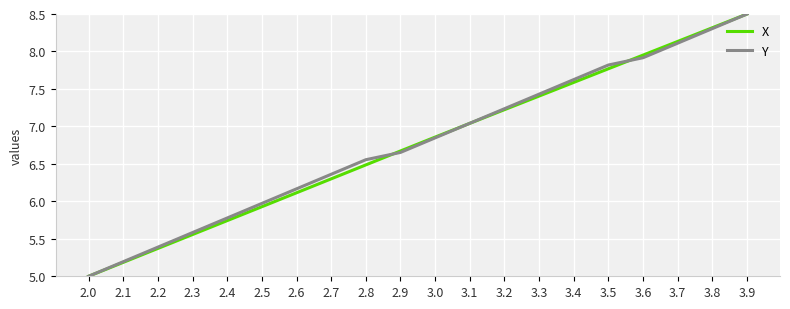

True or false: X has more than 2 points higher than both neighbors.

False